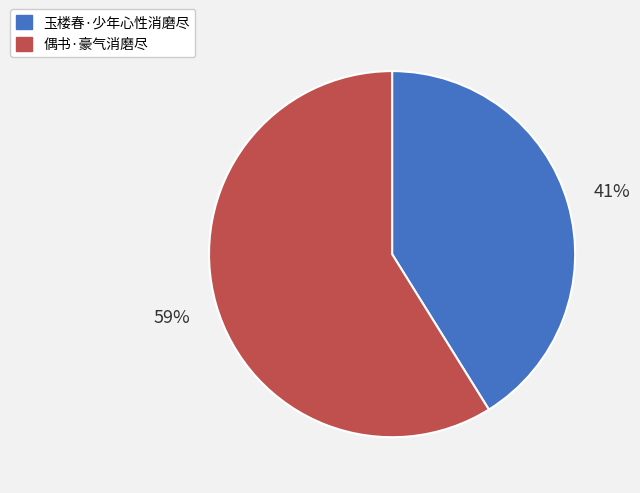

To the nearest percent, what percentage of the pie is 偶书·豪气消磨尽?

59%